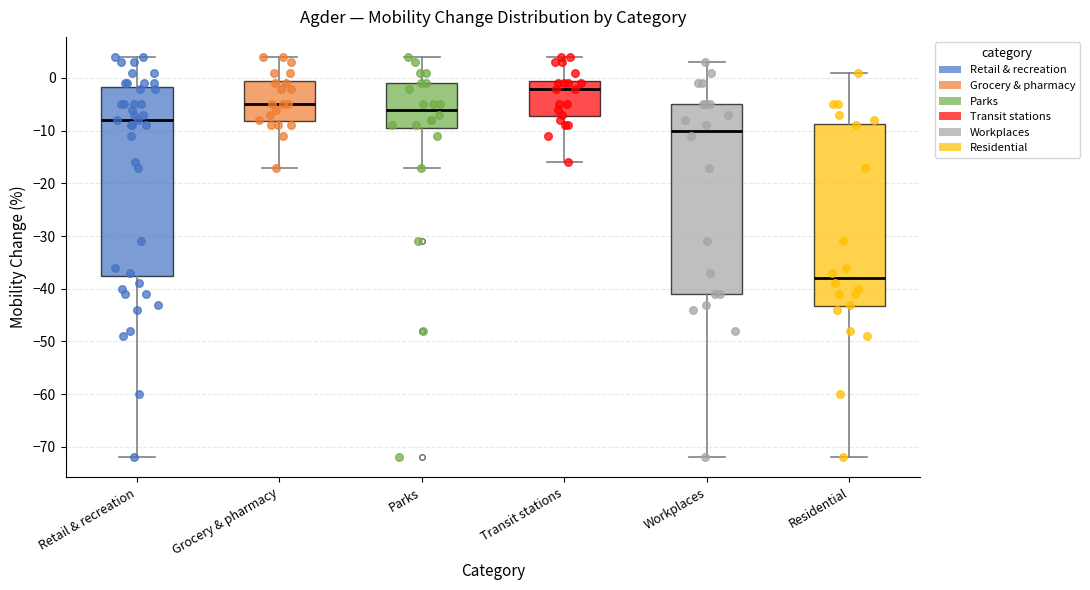

Which box has the lowest median line?

Residential